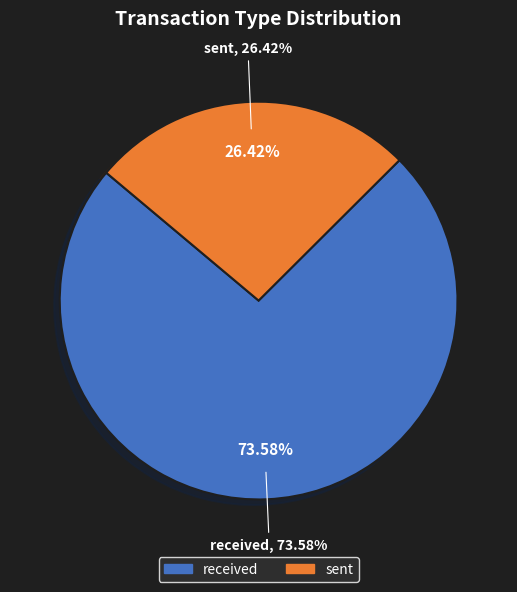

How many slices are in this pie chart?

2